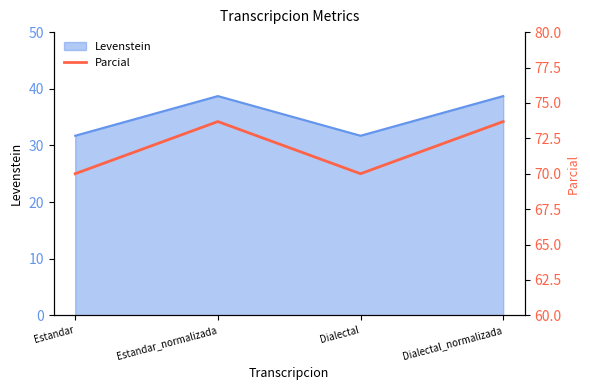

At which category does the data reach its first local peak?

Estandar_normalizada